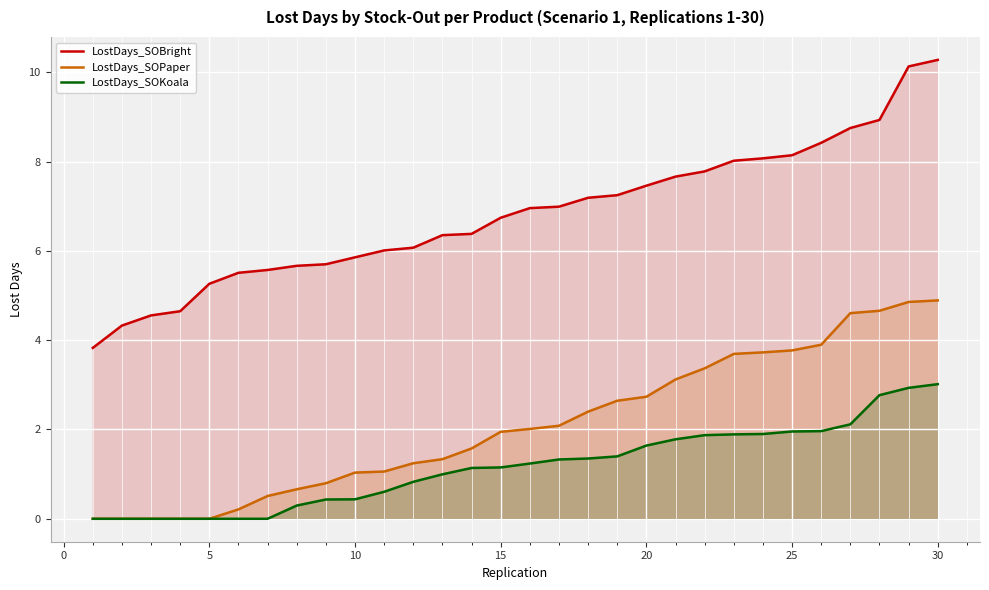

Rank the series by their average value, from lowest to highest.

LostDays_SOKoala, LostDays_SOPaper, LostDays_SOBright